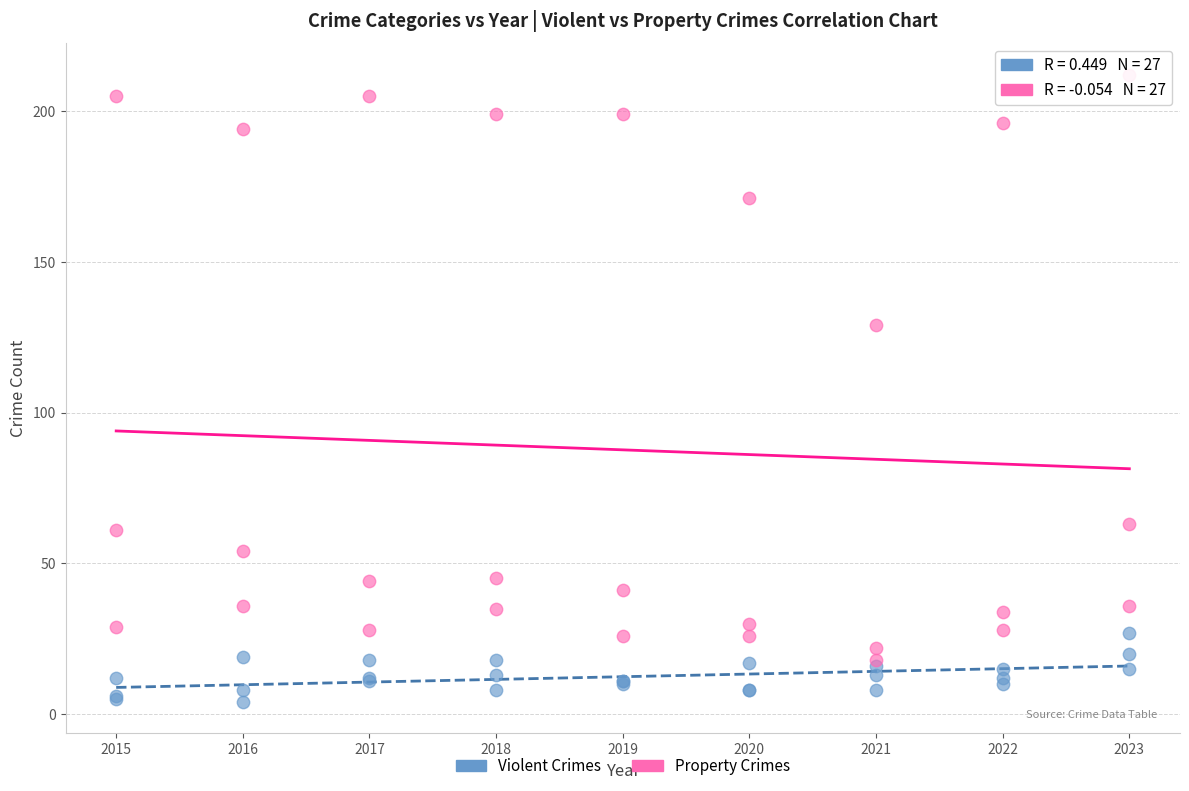

In the Property Crimes series, what Y value is closest to 115?

129